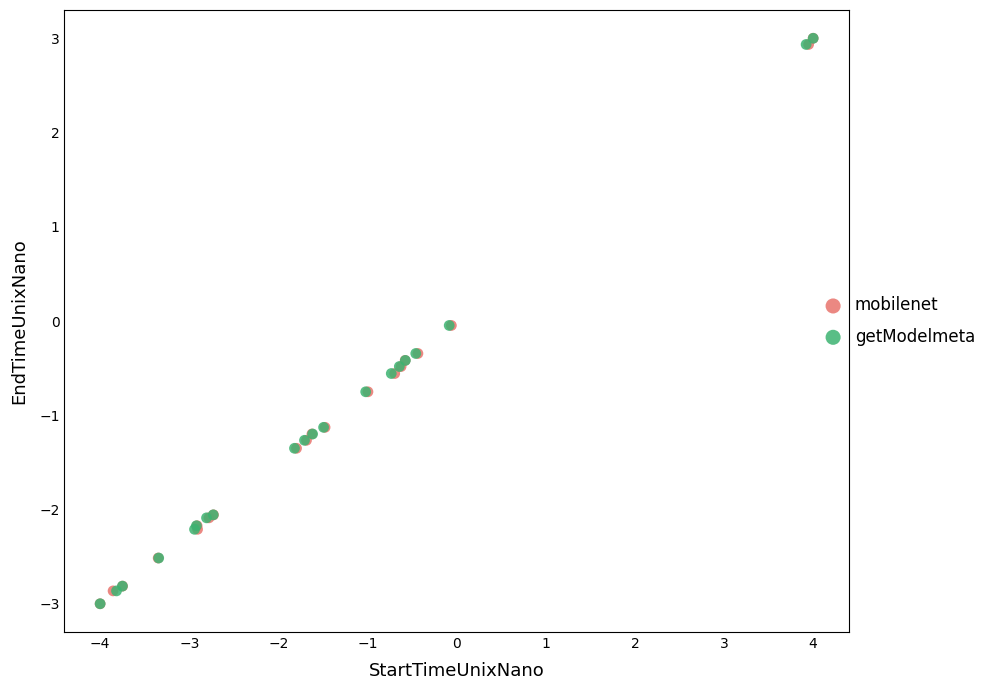

What are all the series names shown in the legend?

mobilenet, getModelmeta